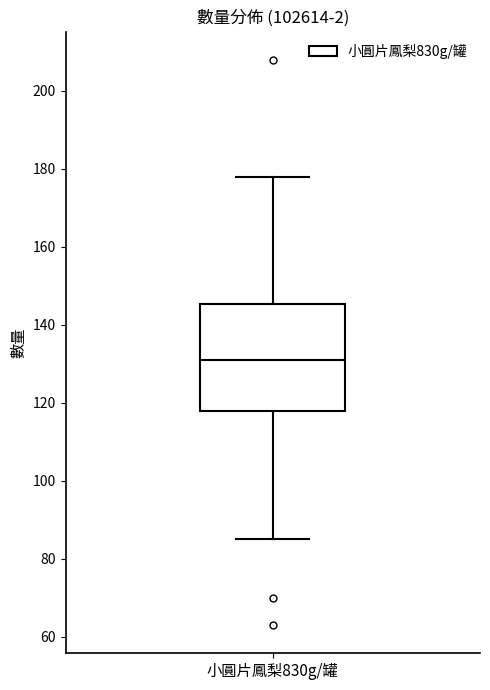

Where is the lower edge of the box for 小圓片鳳梨830g/罐 on the y-axis? The values are not printed on the chart, so give them approximately, as read against the axis.

118